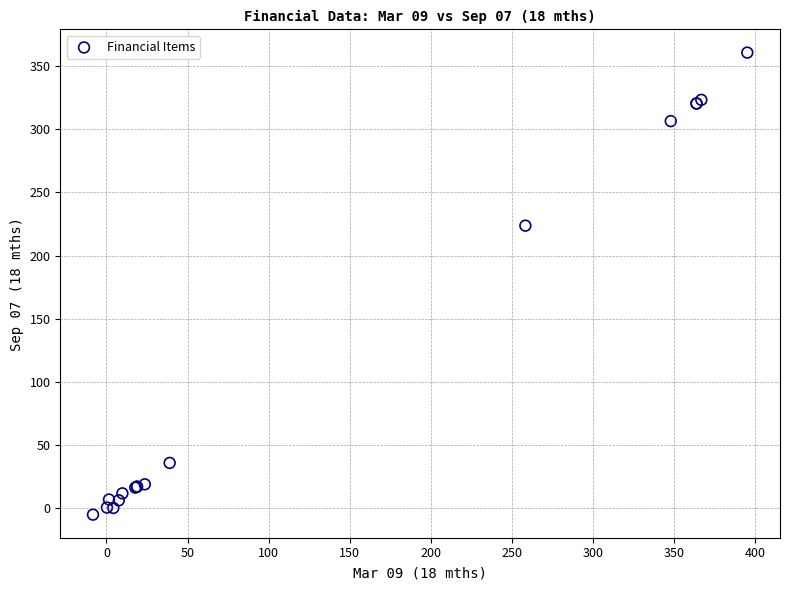

What Y value in the scatter plot is closest to 177?

223.7